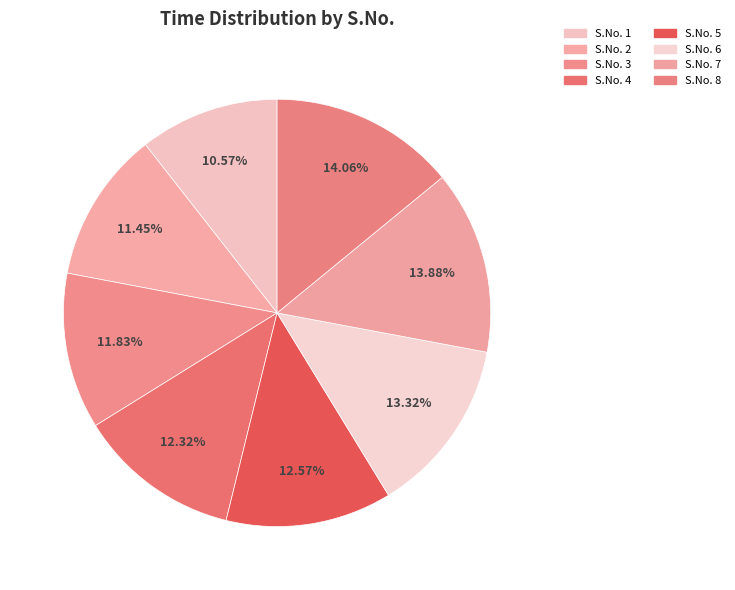

To the nearest percent, what is the difference between the largest and smallest slice percentages?

3%